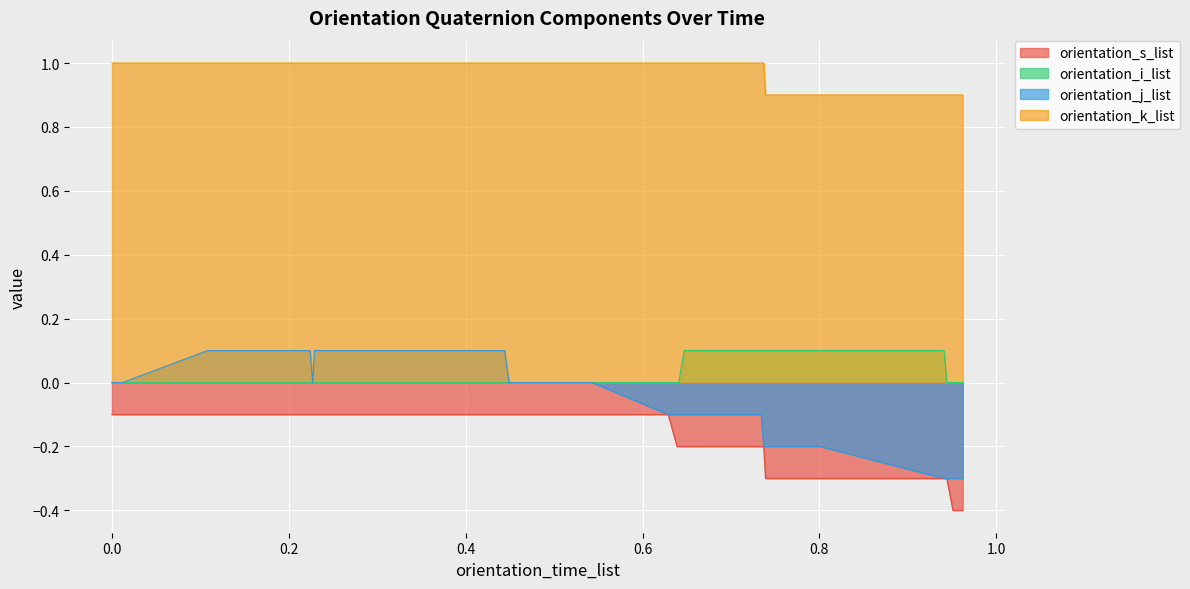

Which series changed the most between 0.224 and 0.441?

orientation_s_list